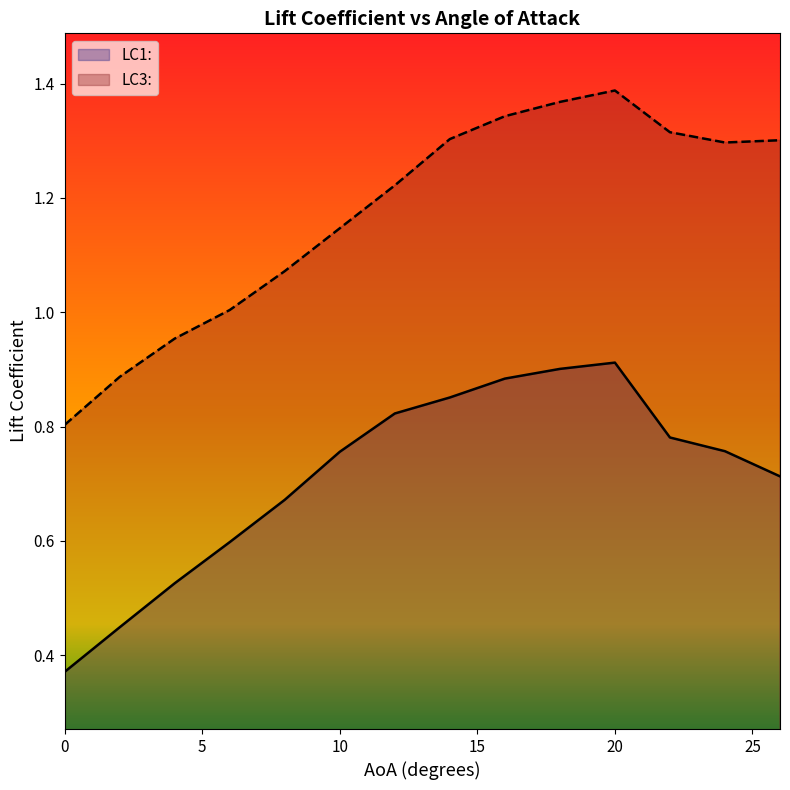

Where is the first local maximum for LC1:?

20